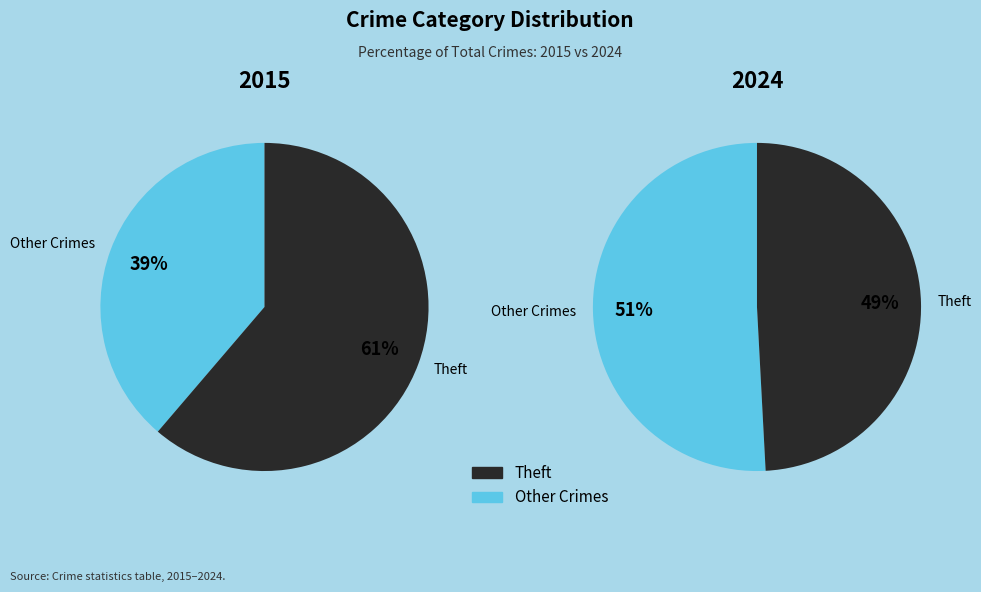

Is there any slice that represents more than half of the pie?

Yes